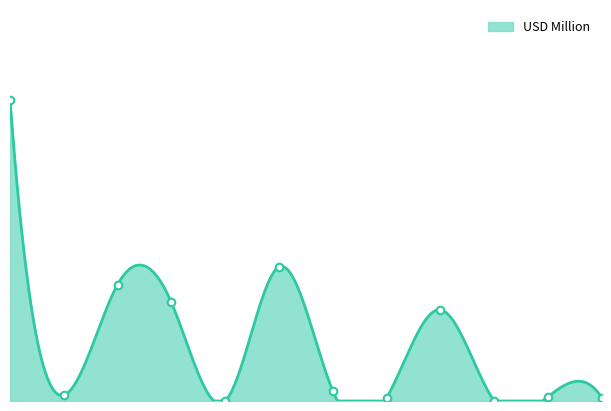

What is the change in value from HUNGARY to CZECHIA?

-0.8